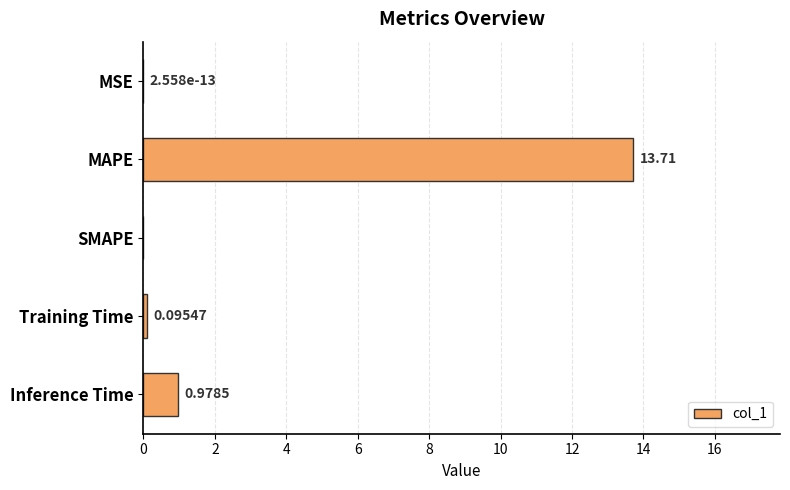

At which category does the chart reach its peak across all series?

MAPE